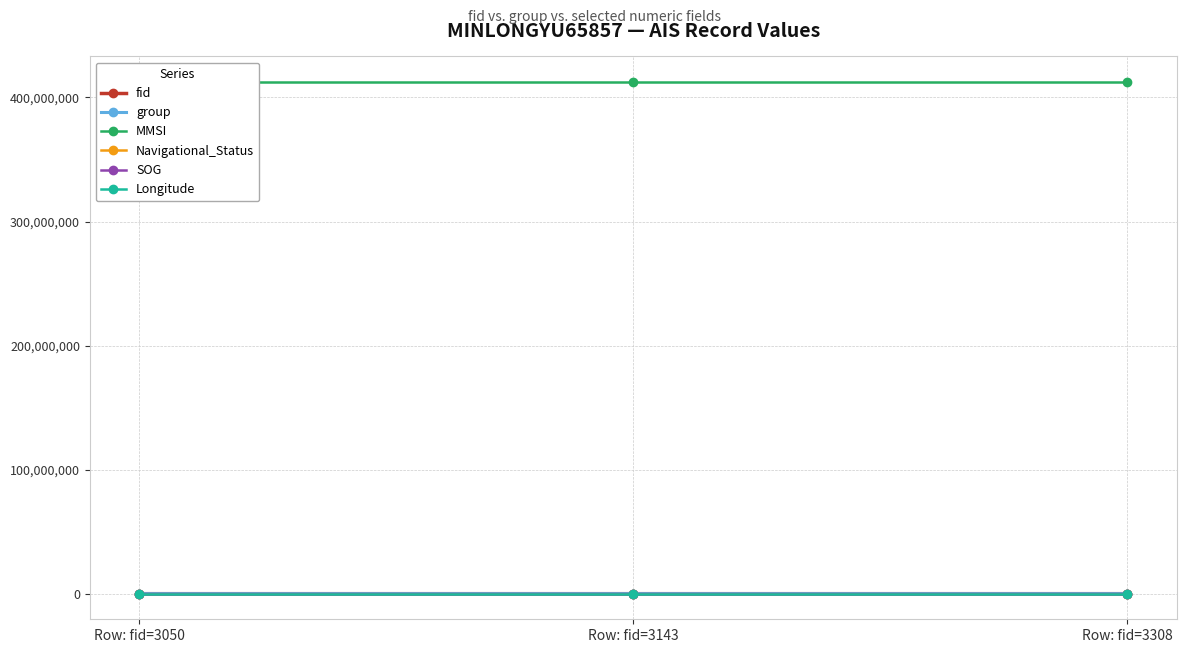

True or false: fid has a value of 4649.1 at Row: fid=3143.

False